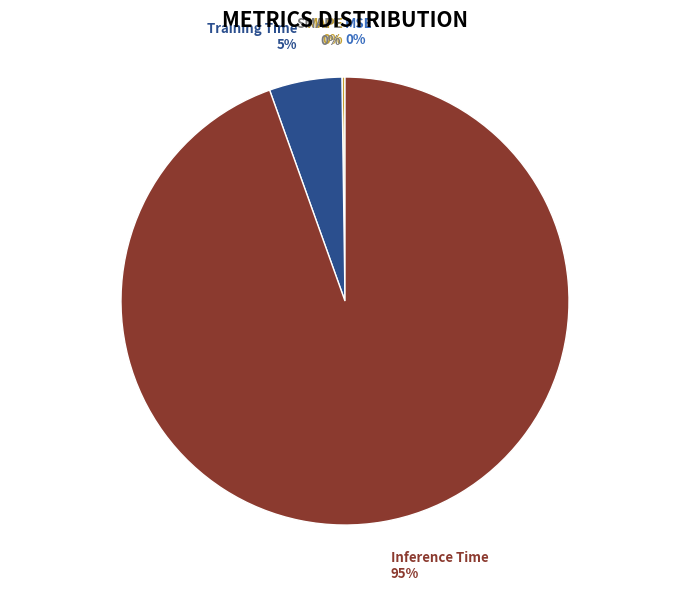

To the nearest percent, what is the difference between the largest and smallest slice percentages?

95%